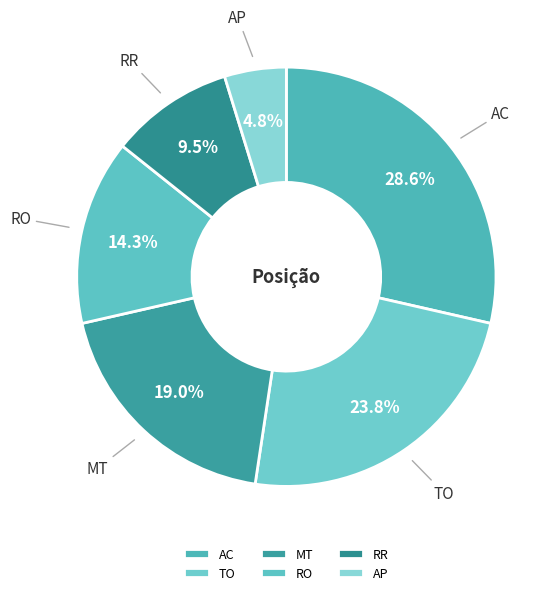

What percentage do AP and MT together represent?

23.8%